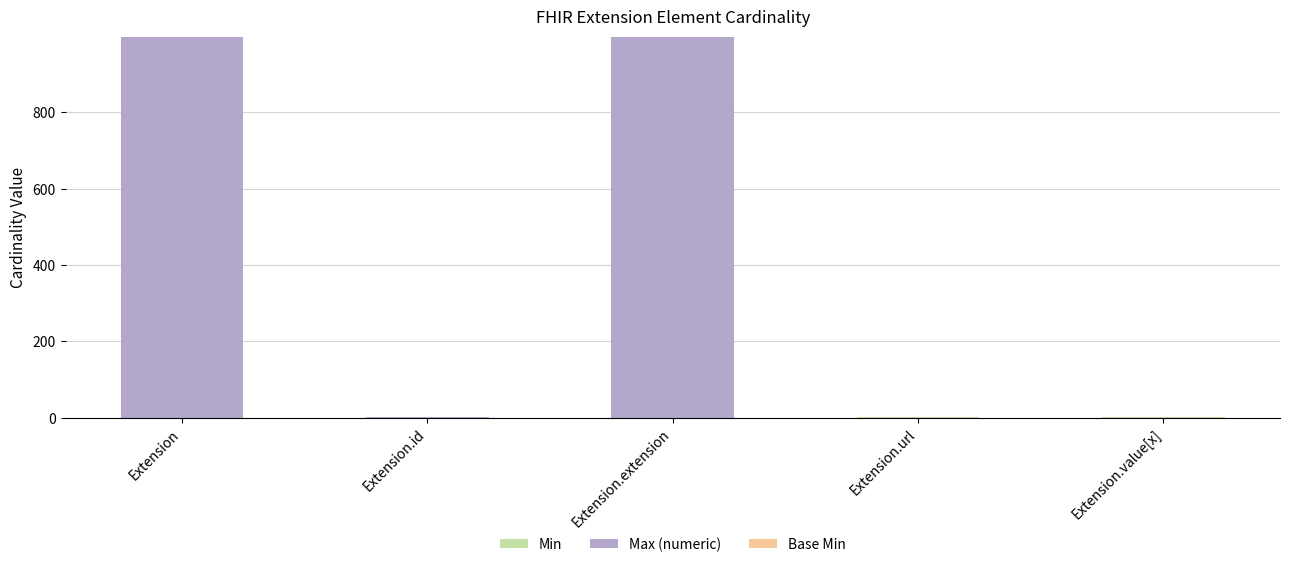

The Min series shows 0 at Extension.extension. True or false?

False